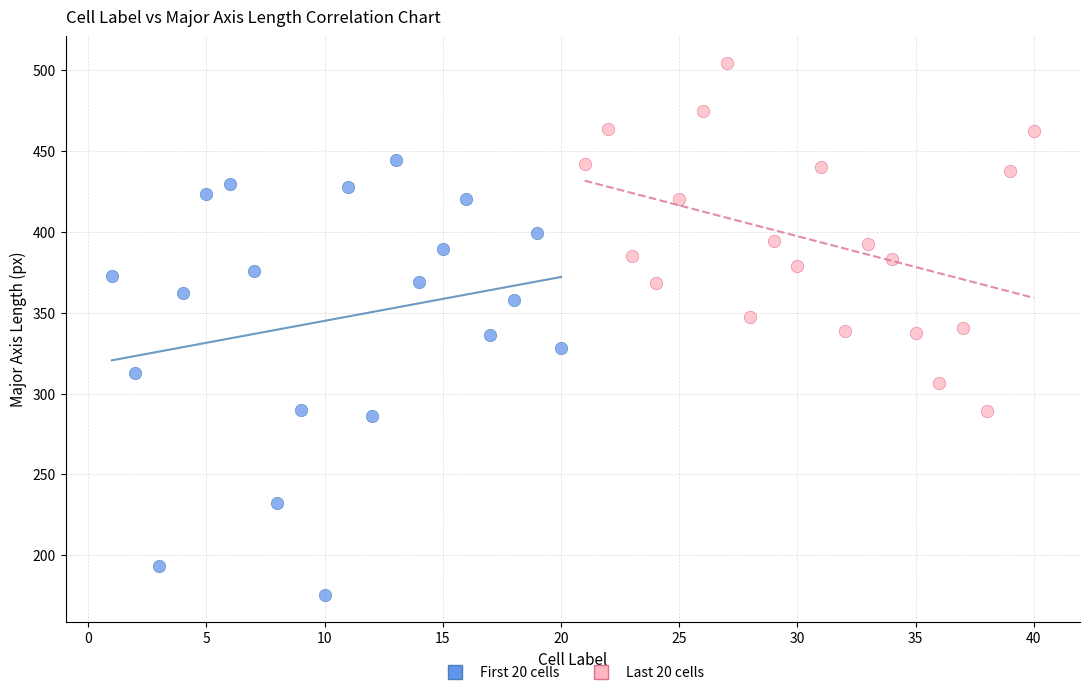

Which series reaches the minimum Y coordinate?

First 20 cells